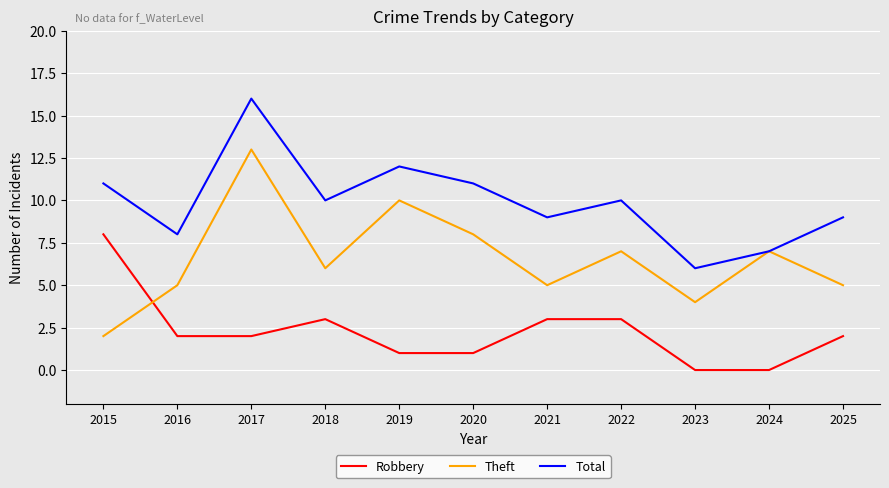

Is this an area chart (filled region under the line)?

No